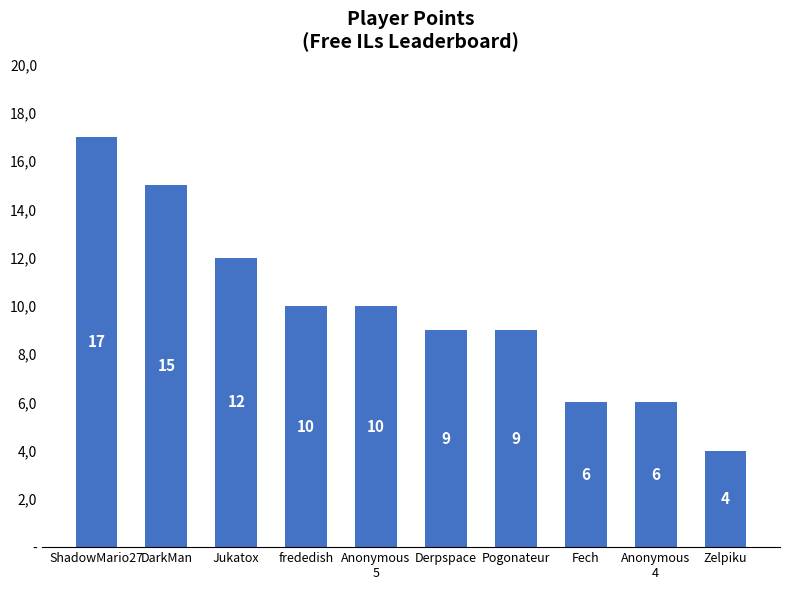

At which label is the value closest to 10?

frededish